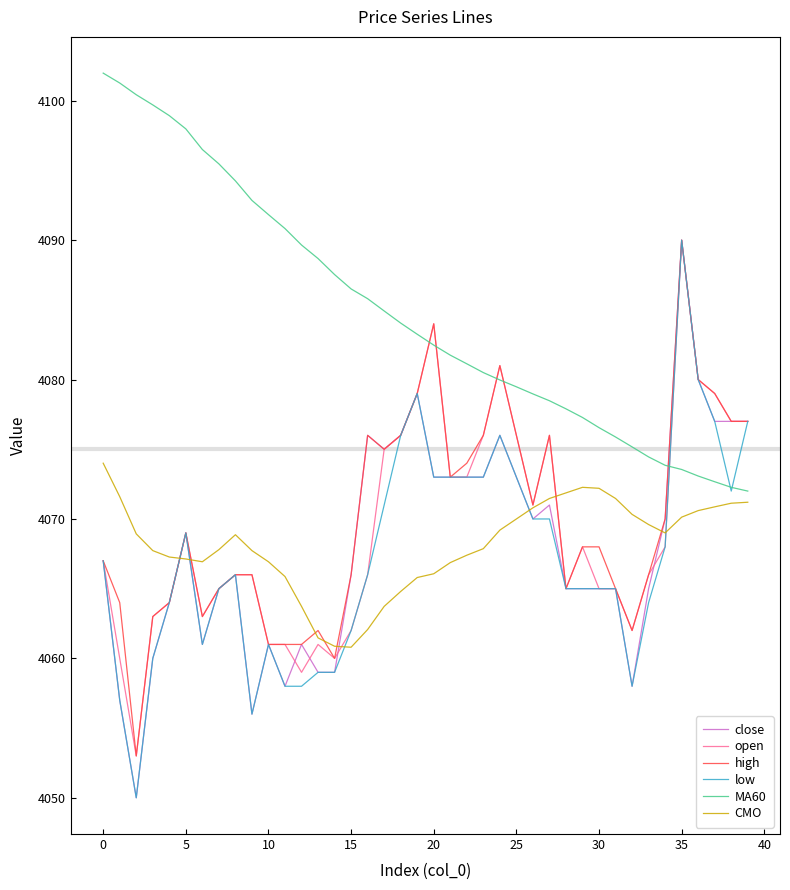

What is the sum of all high values?

162795.0